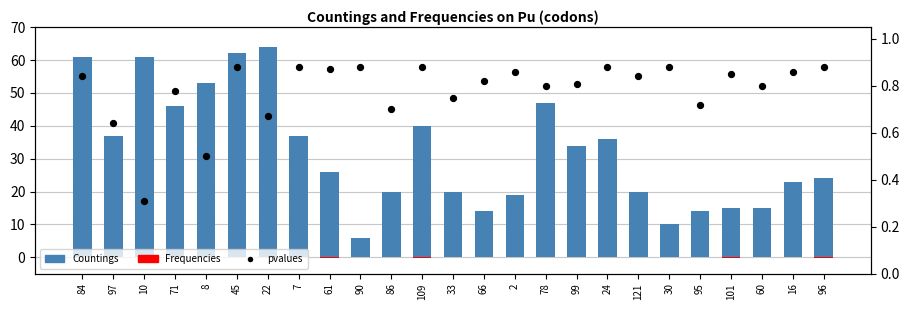

At which category is the sum across all series the highest?

22